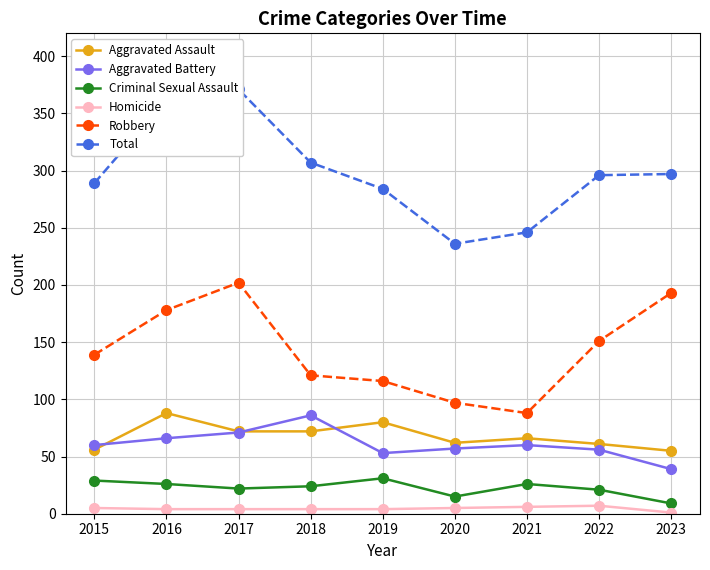

Is this an area chart (filled region under the line)?

No